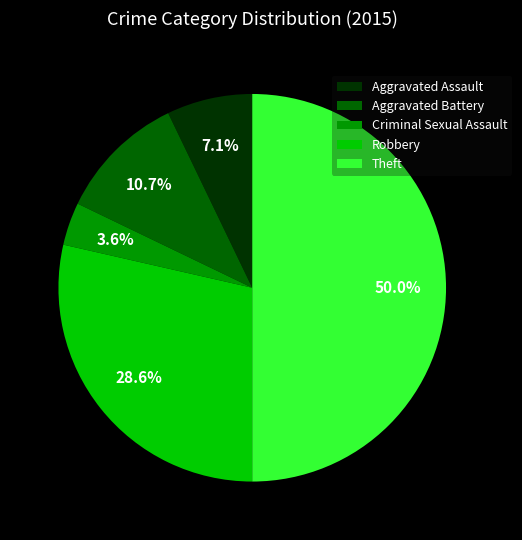

The Robbery slice represents 21% of the pie. True or false?

False